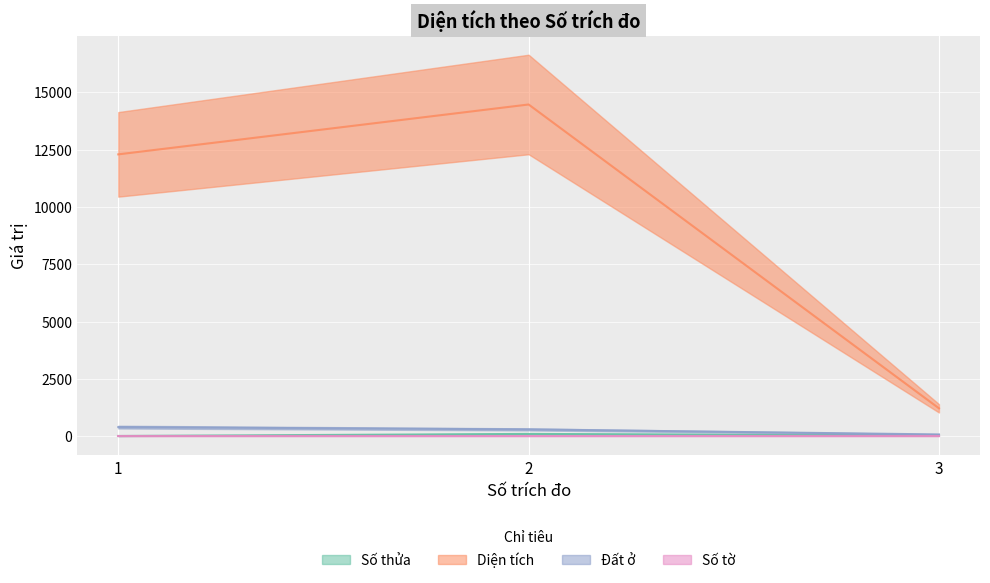

What is the total value across all series at 1?

12704.6